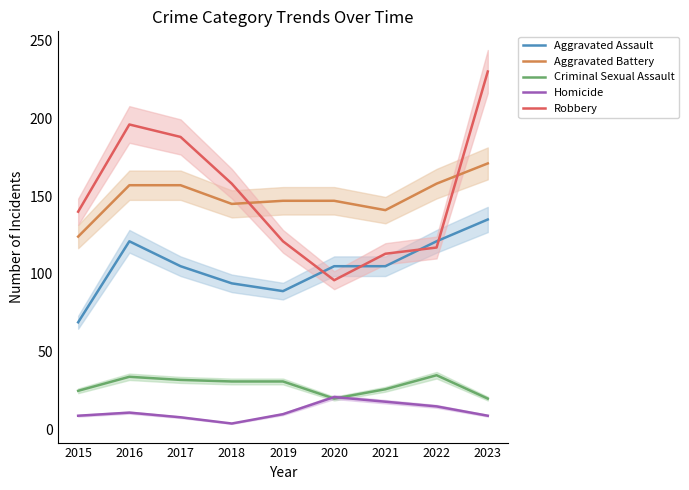

How many values in the Homicide series are below 10?

4